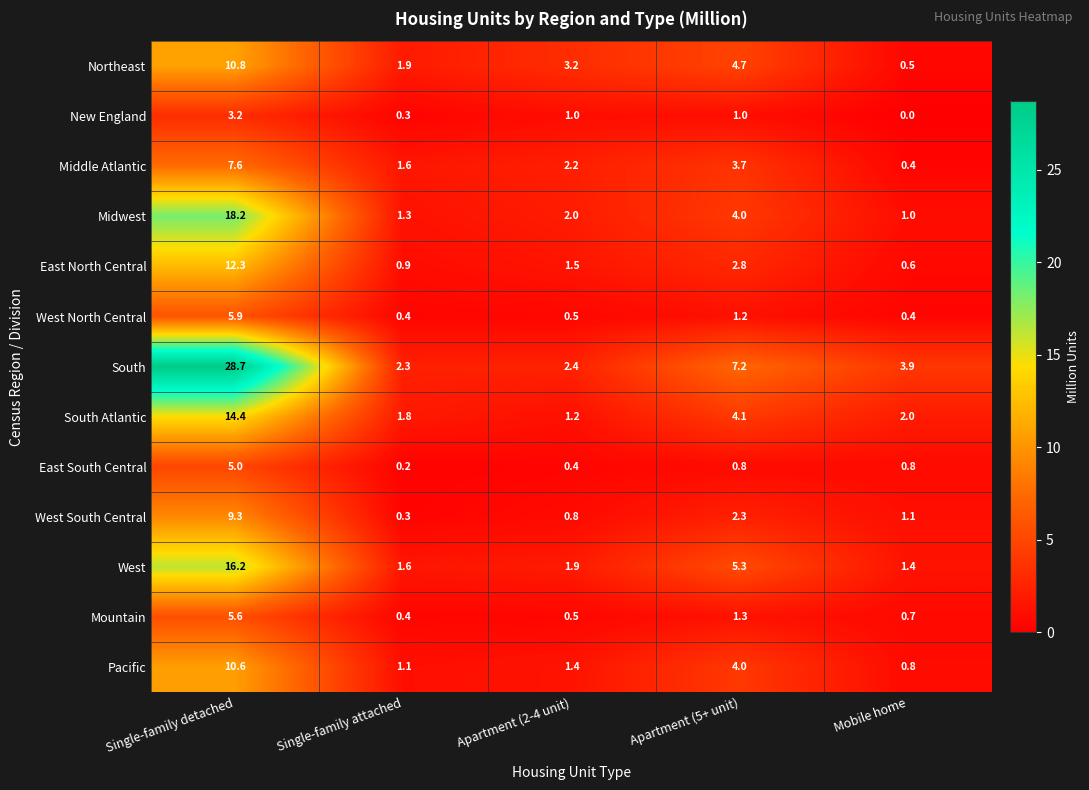

The value of Pacific at Single-family attached is 1.5. True or false?

False